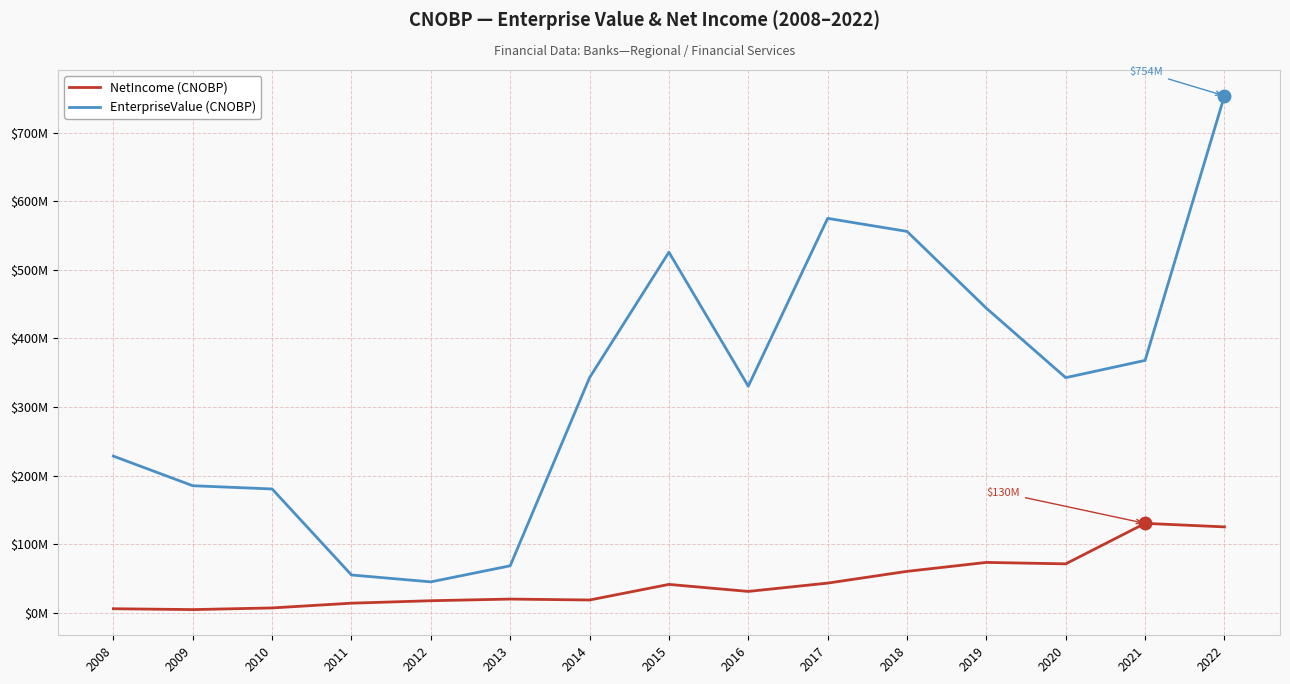

What is the difference between the highest and lowest values at 2021?

237672000